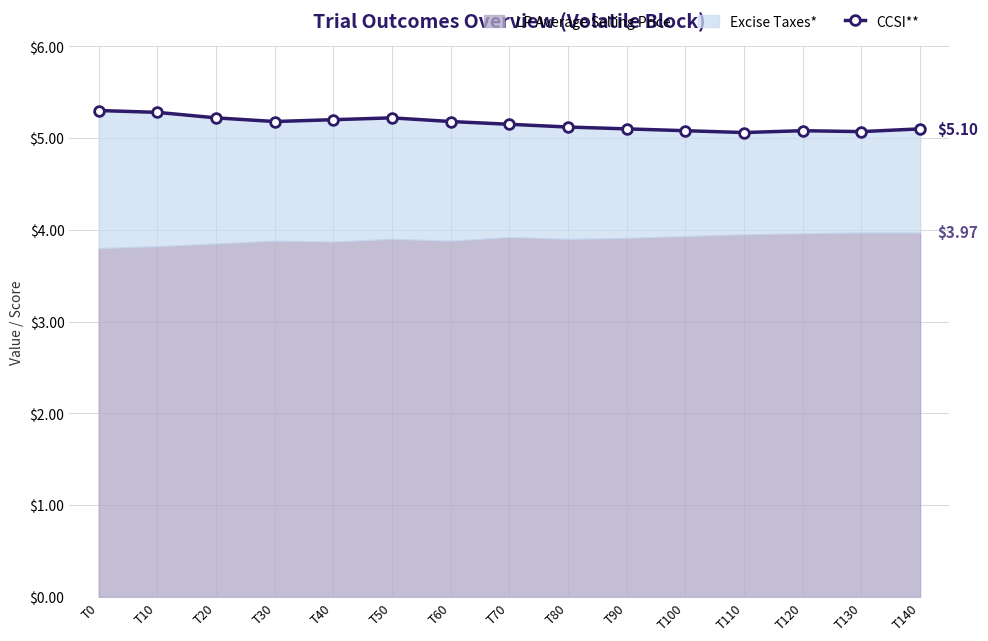

True or false: the data has more than 0 interior local peaks.

True